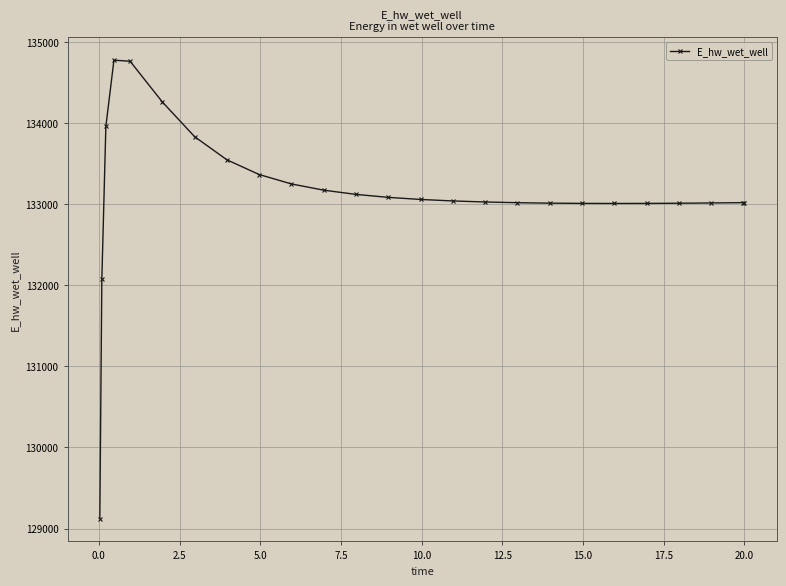

What is the average value?

133142.1